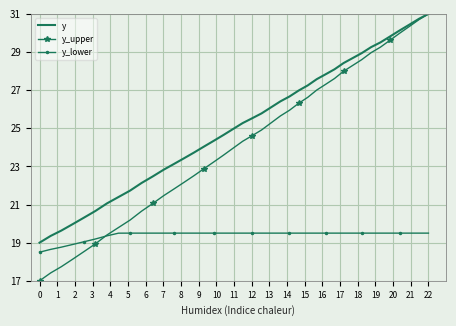

True or false: y_lower and y cross at least once.

False